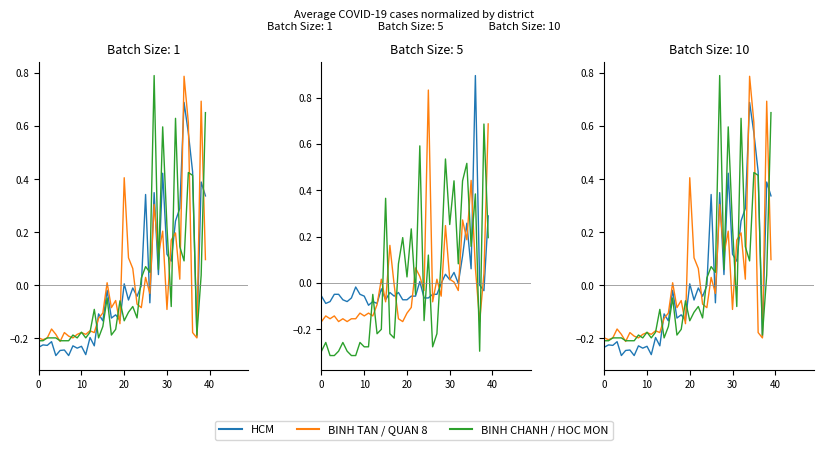

At which label is HOC MON closest to 0?

20